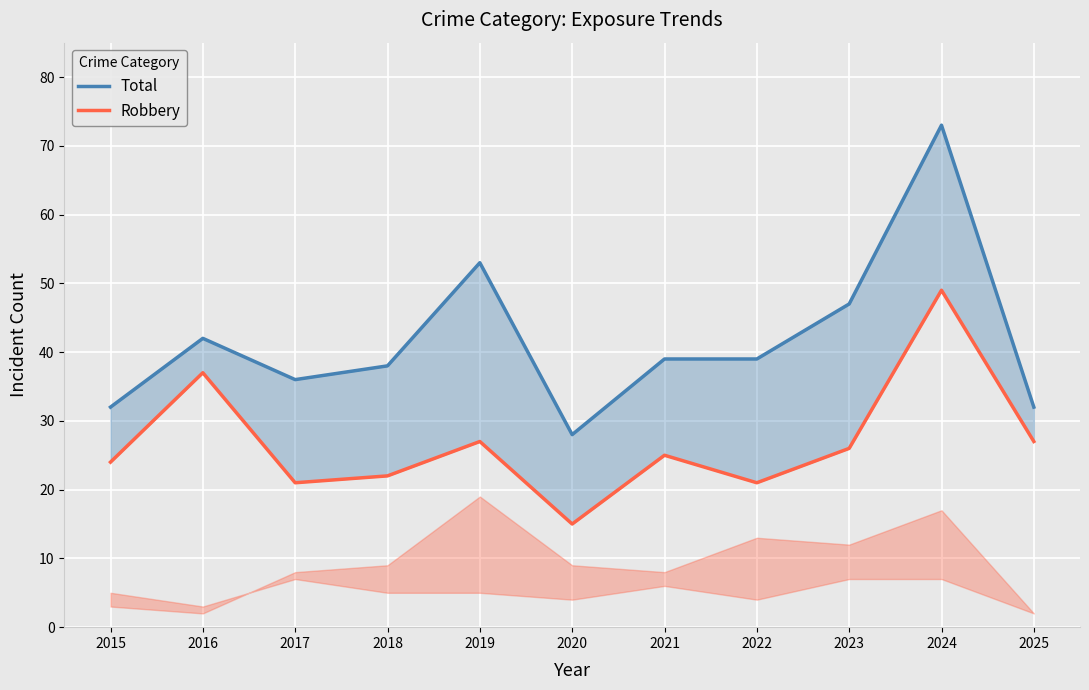

True or false: Total and Robbery cross at least once.

False